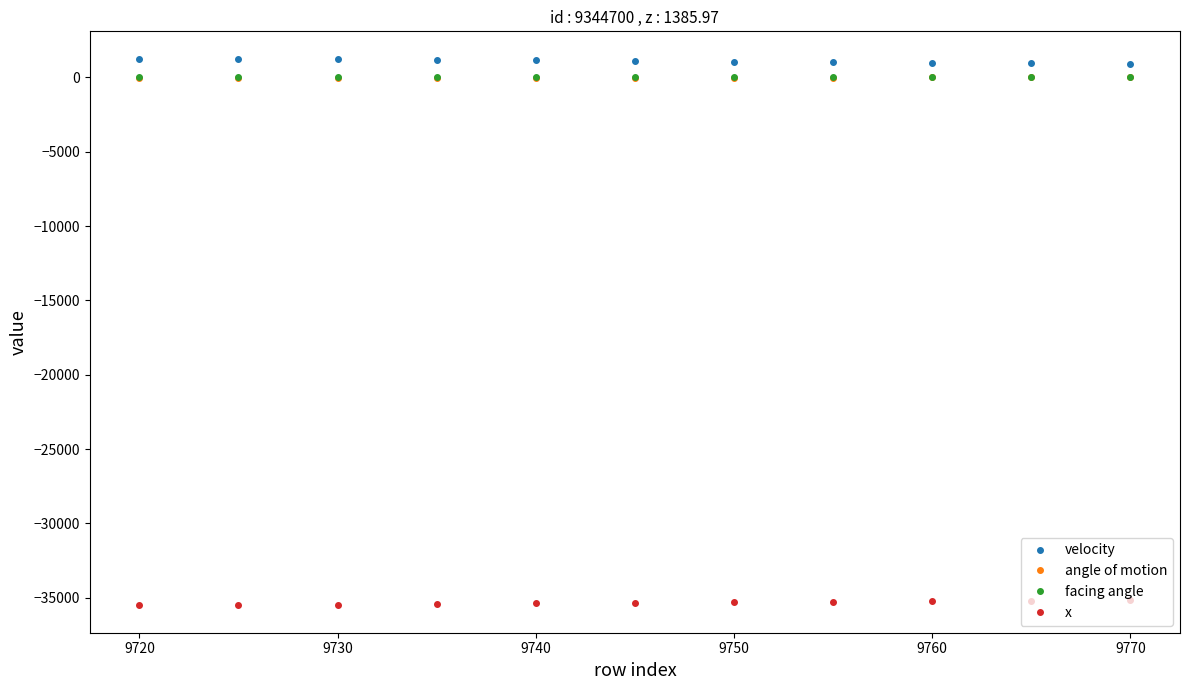

What is the lowest value of the velocity series?

926.5